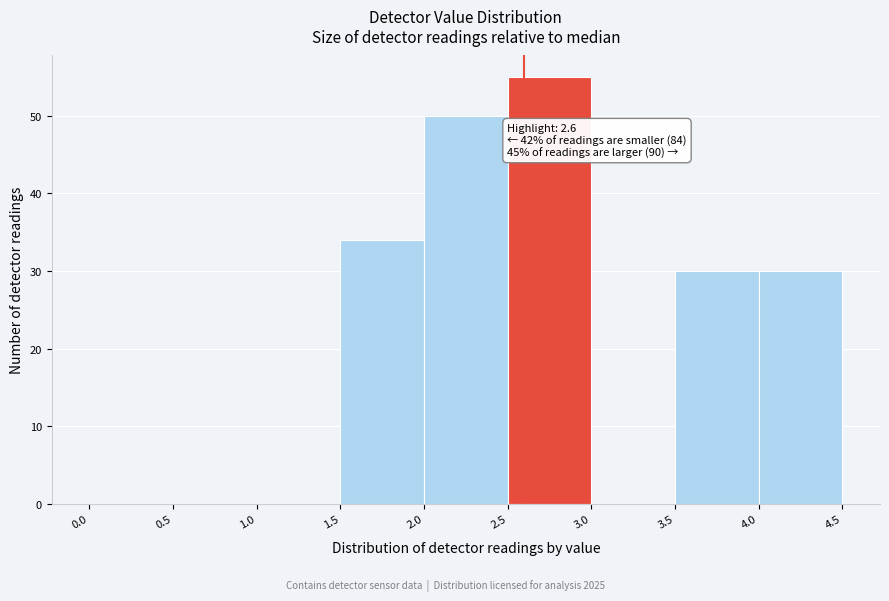

Which range on the x-axis has the tallest bar?

2.5 to 3.0